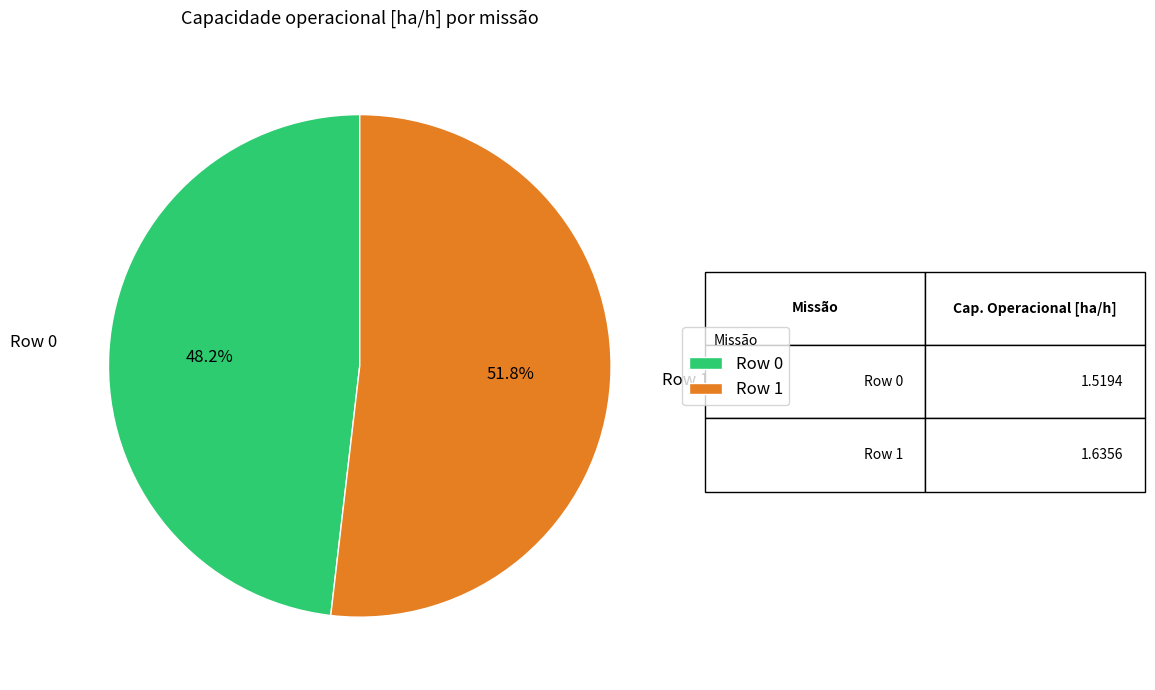

What is the majority slice?

Row 1